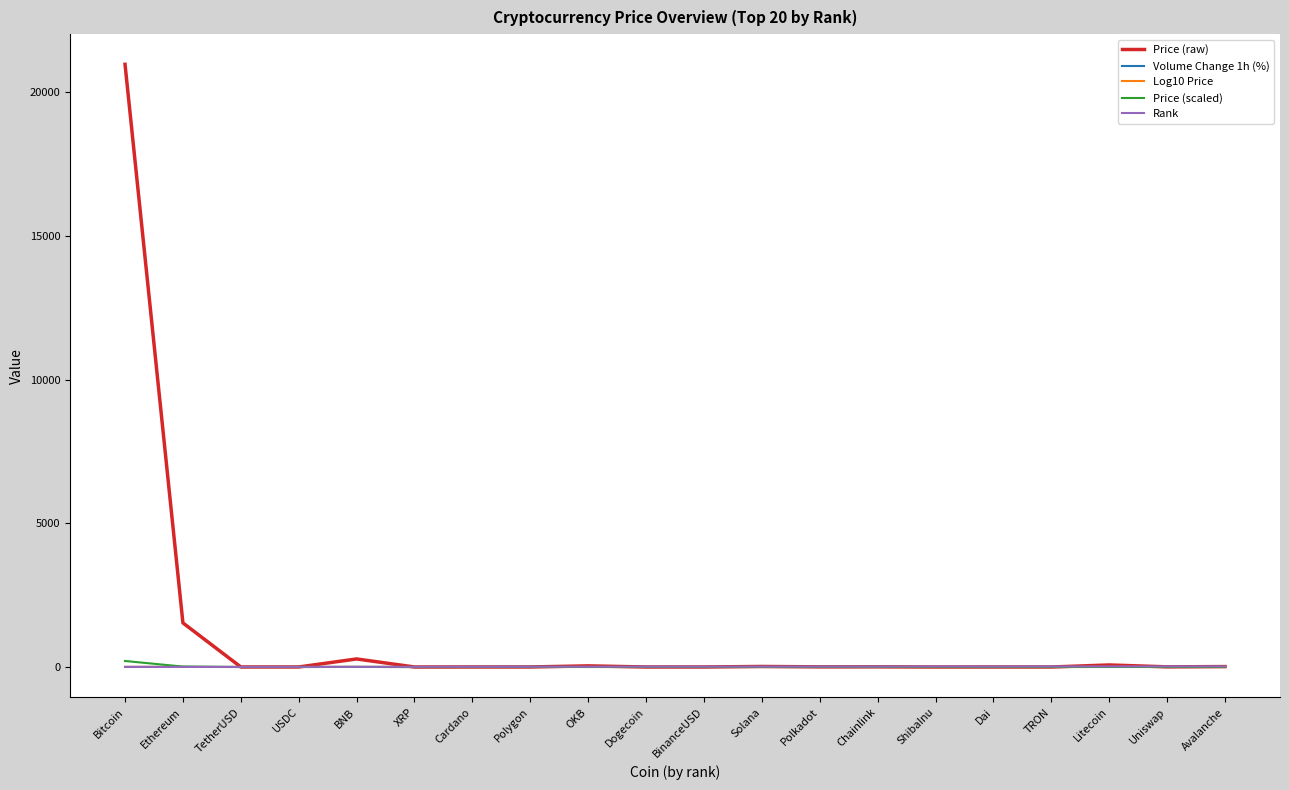

What is the average value of the Price (scaled) series?

11.5